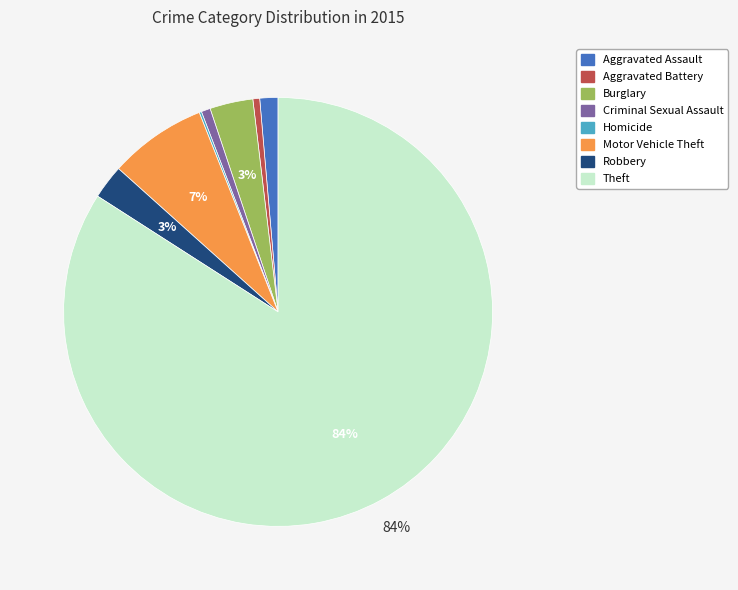

Between Robbery and Aggravated Battery, which is larger?

Robbery